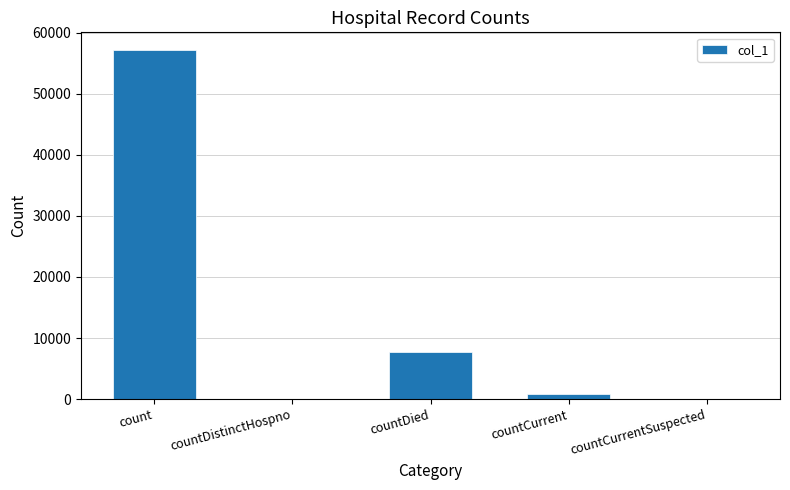

True or false: the data shows -32763 at countCurrentSuspected.

False